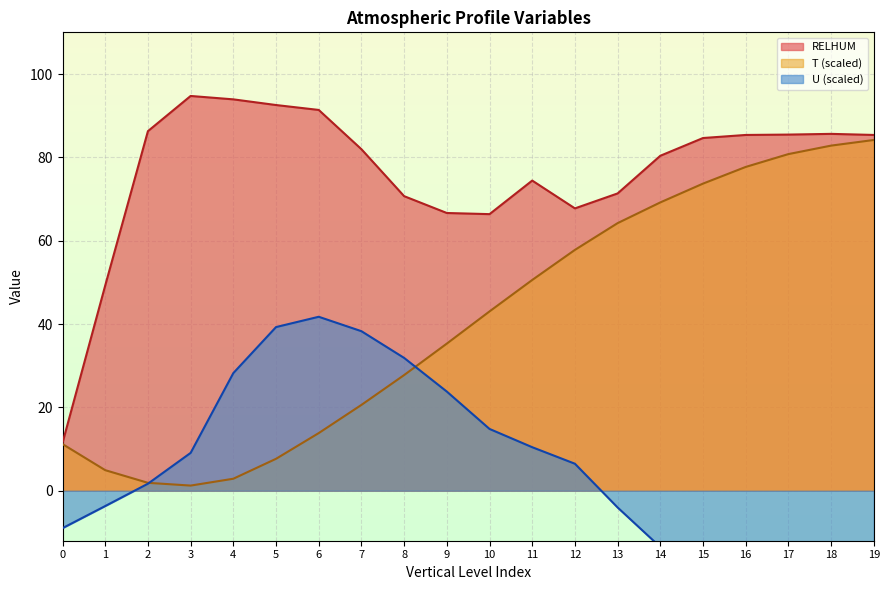

At which category is the sum across all series the highest?

19